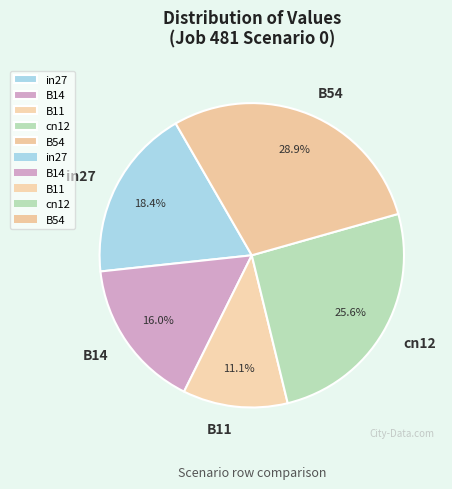

Is it true that in27 is 18% of the pie?

True